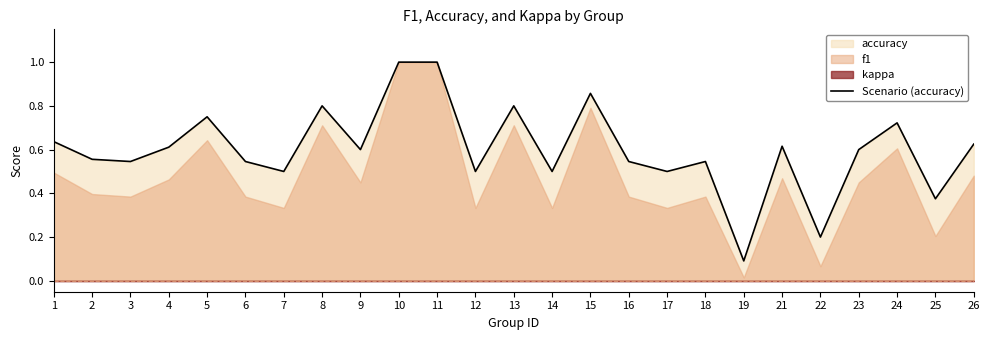

True or false: Scenario (accuracy) has a value of 0.3 at 18.

False